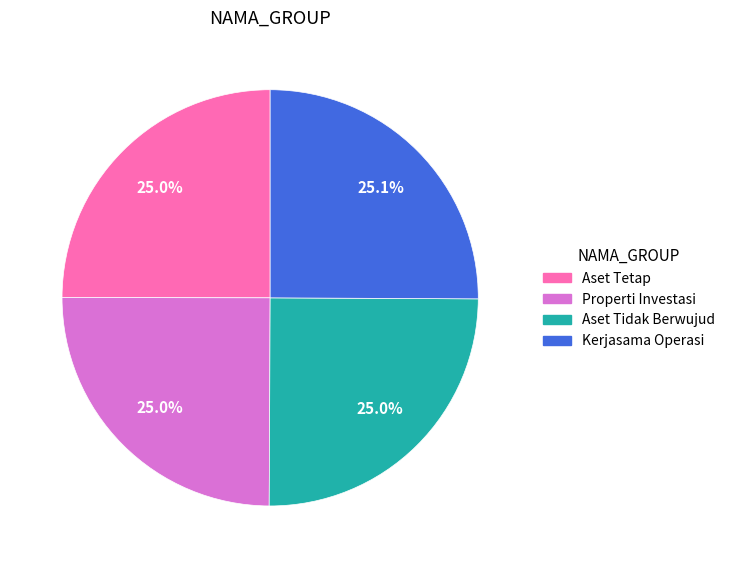

Count the number of slices in the pie.

4